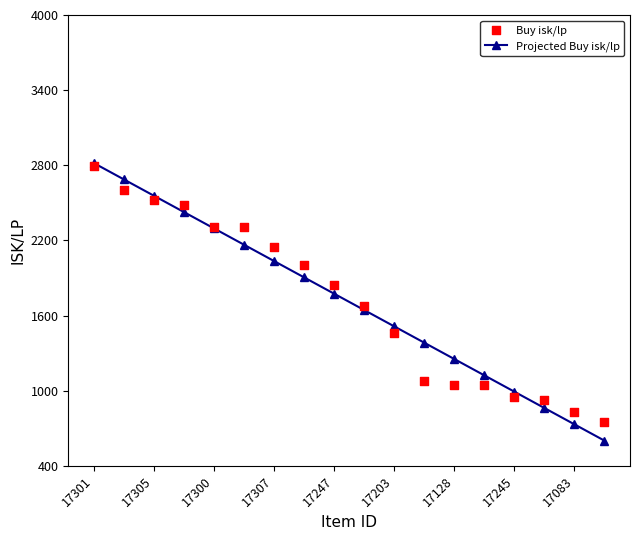

Which series has the largest total across all categories?

Projected Buy isk/lp